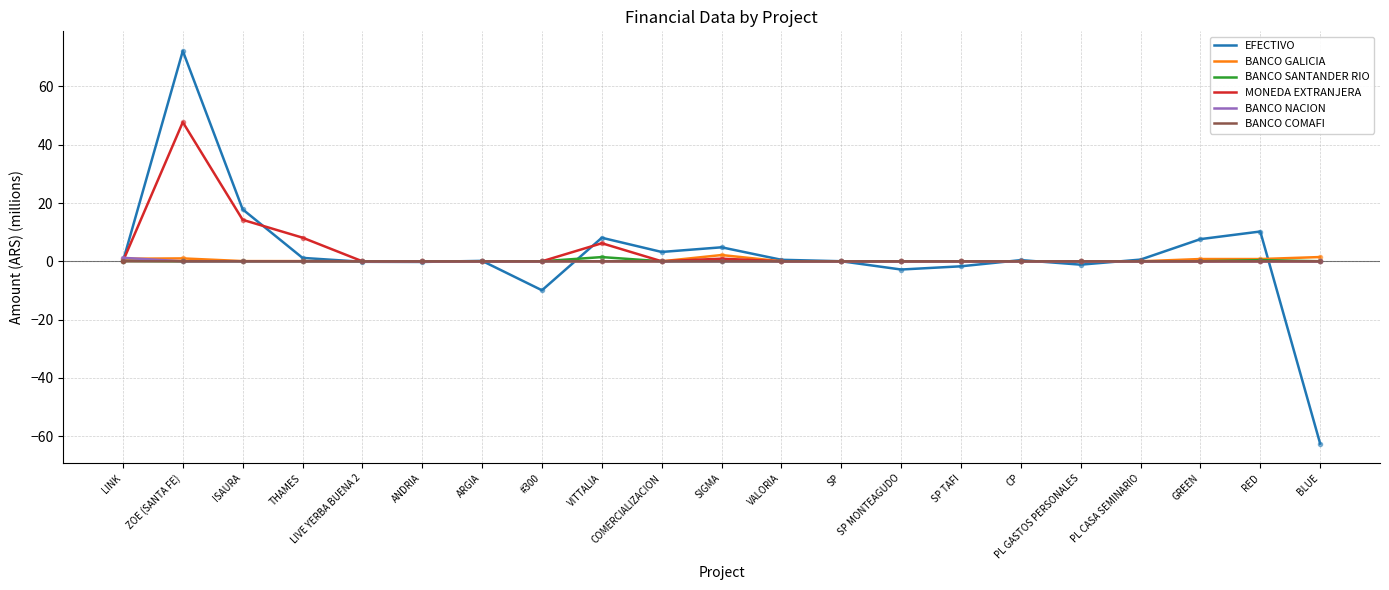

Which series has the largest range (max minus min)?

EFECTIVO